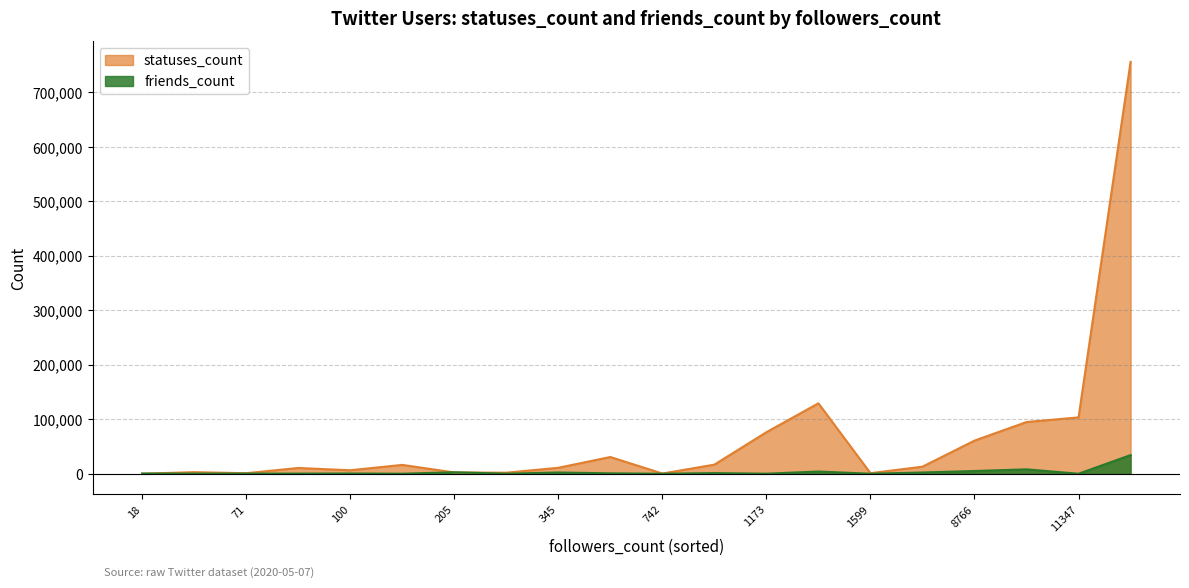

Read the friends_count value at 99.

271